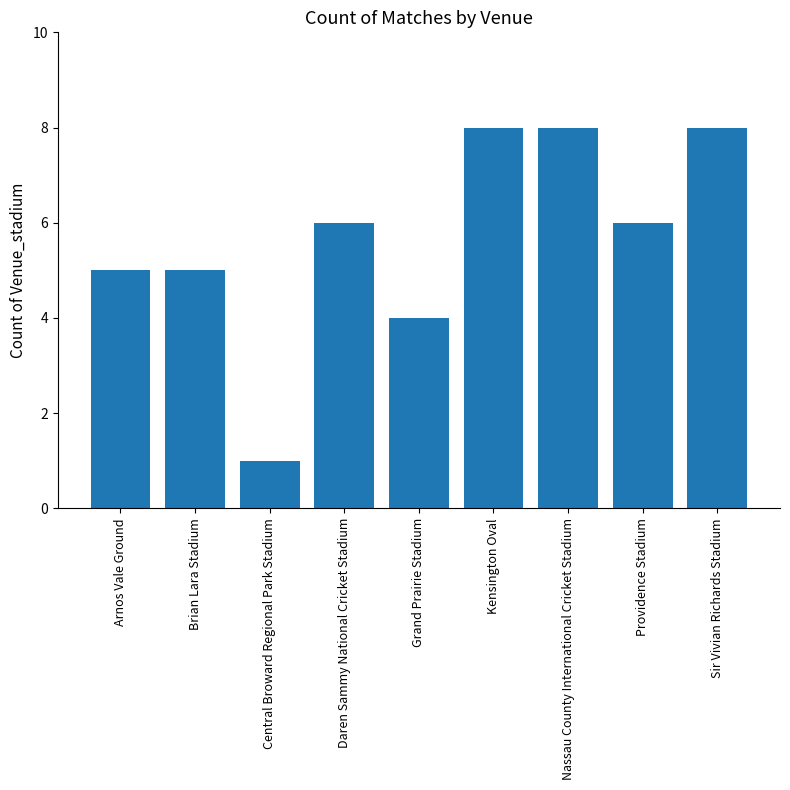

What is the label of the 1st bar from the left?

Arnos Vale Ground